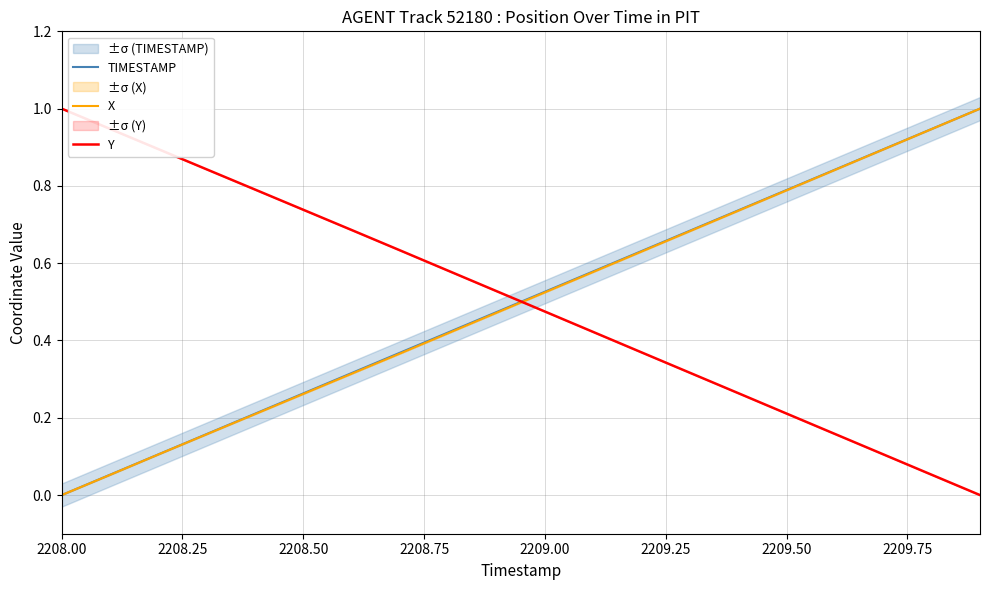

How many series are shown in this chart?

3